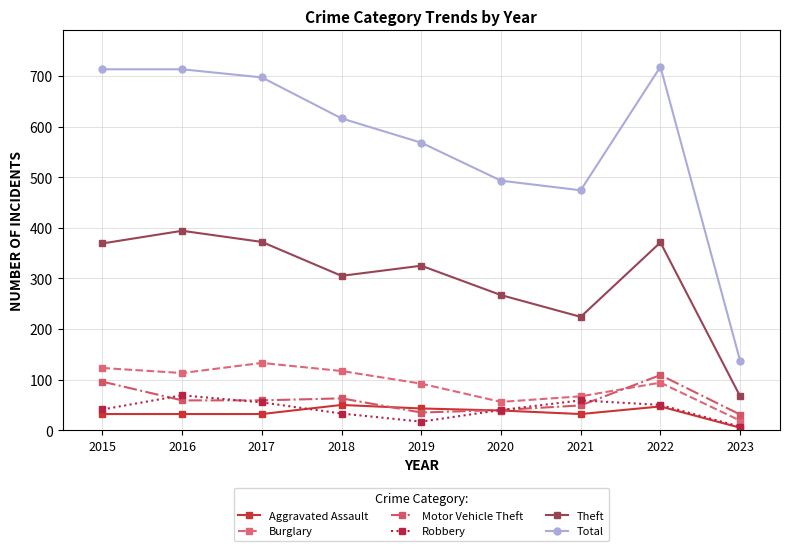

What is the lowest value of the Total series?

137